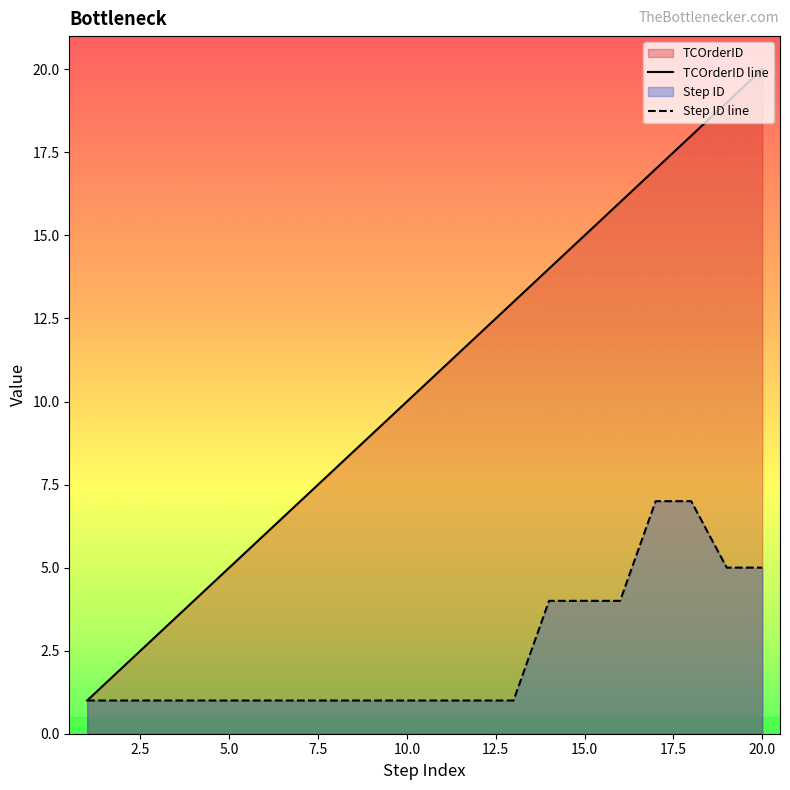

Where is Step ID nearest to the value 4?

14